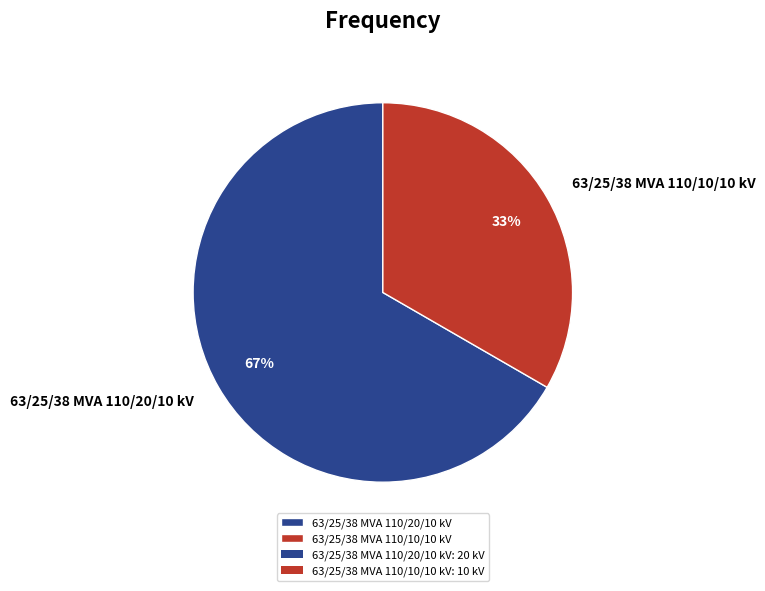

Is it true that 63/25/38 MVA 110/20/10 kV is 59% of the pie?

False